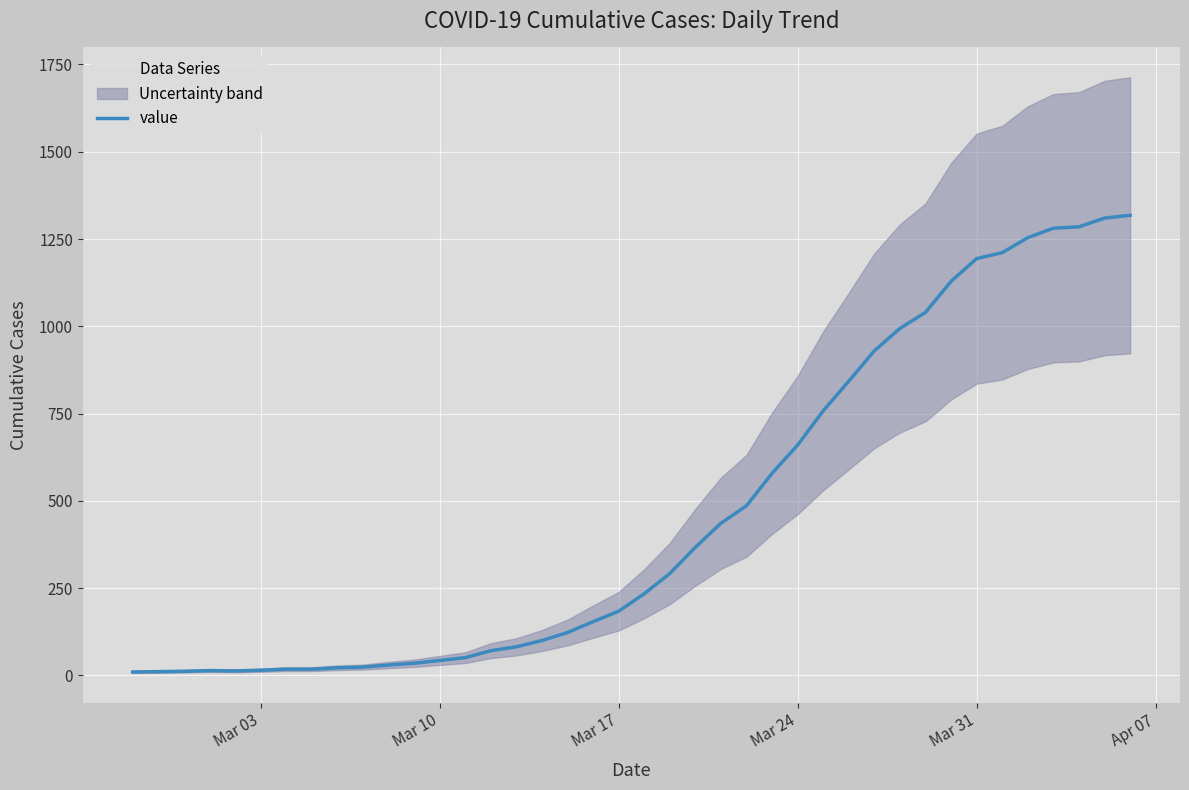

Is this an area chart (filled region under the line)?

No